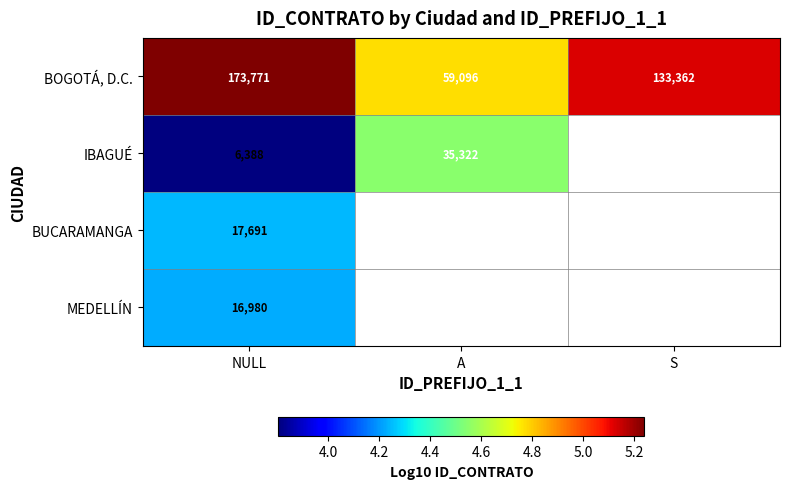

Where does the BOGOTÁ, D.C. series first go above 133362?

NULL